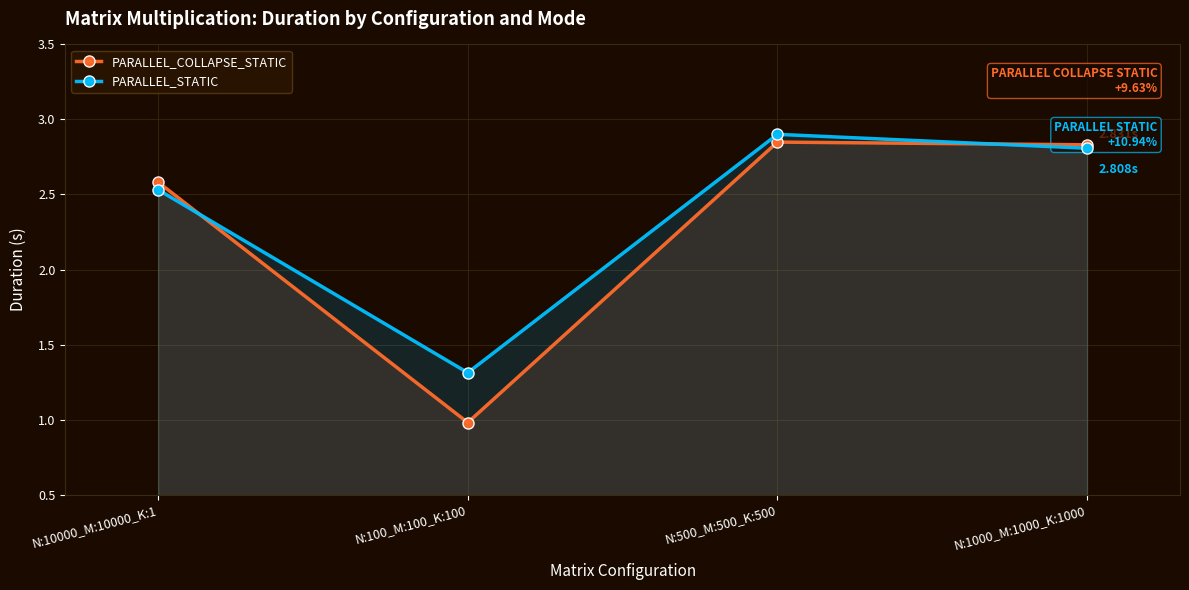

Between N:100_M:100_K:100 and N:1000_M:1000_K:1000, which series saw the biggest shift?

PARALLEL_COLLAPSE_STATIC